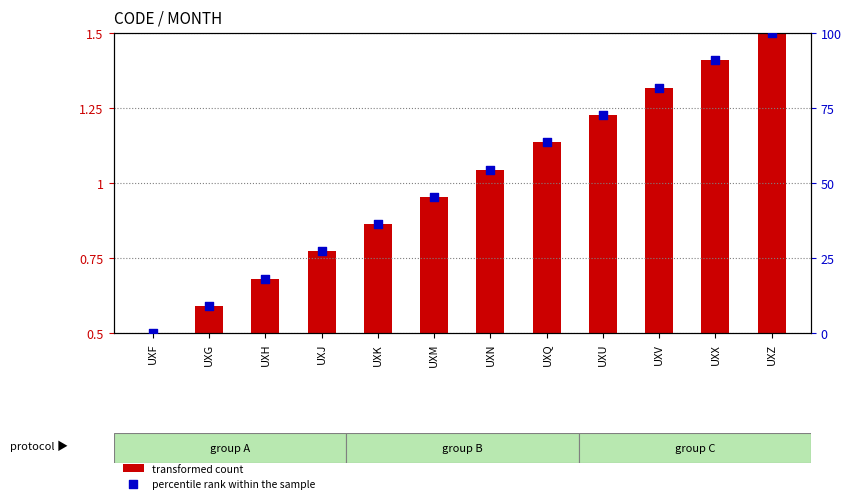

Which series has the largest Y range (max minus min)?

percentile rank within the sample